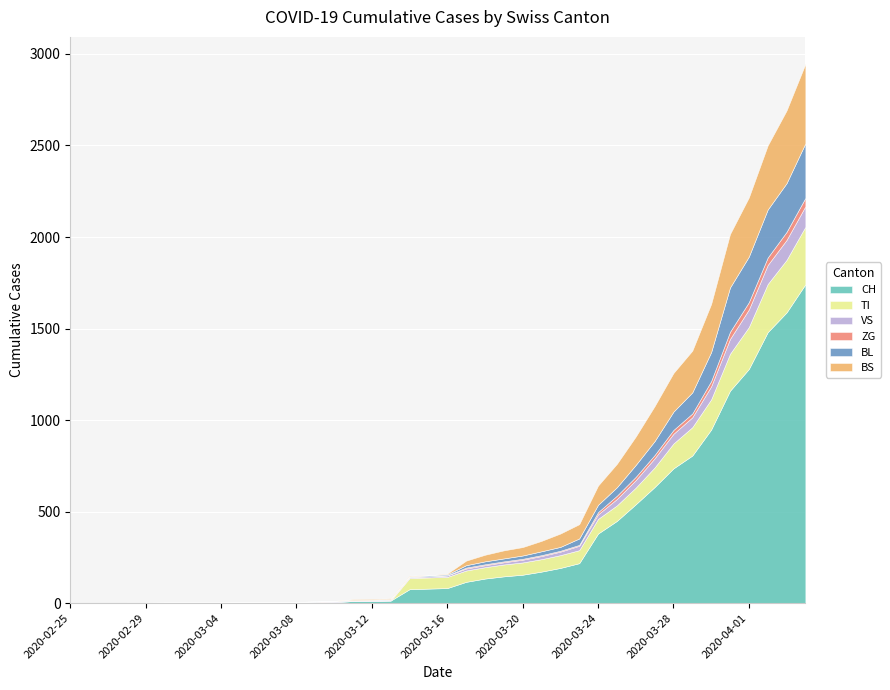

True or false: VS has a value of 2 at 2020-03-04.

True